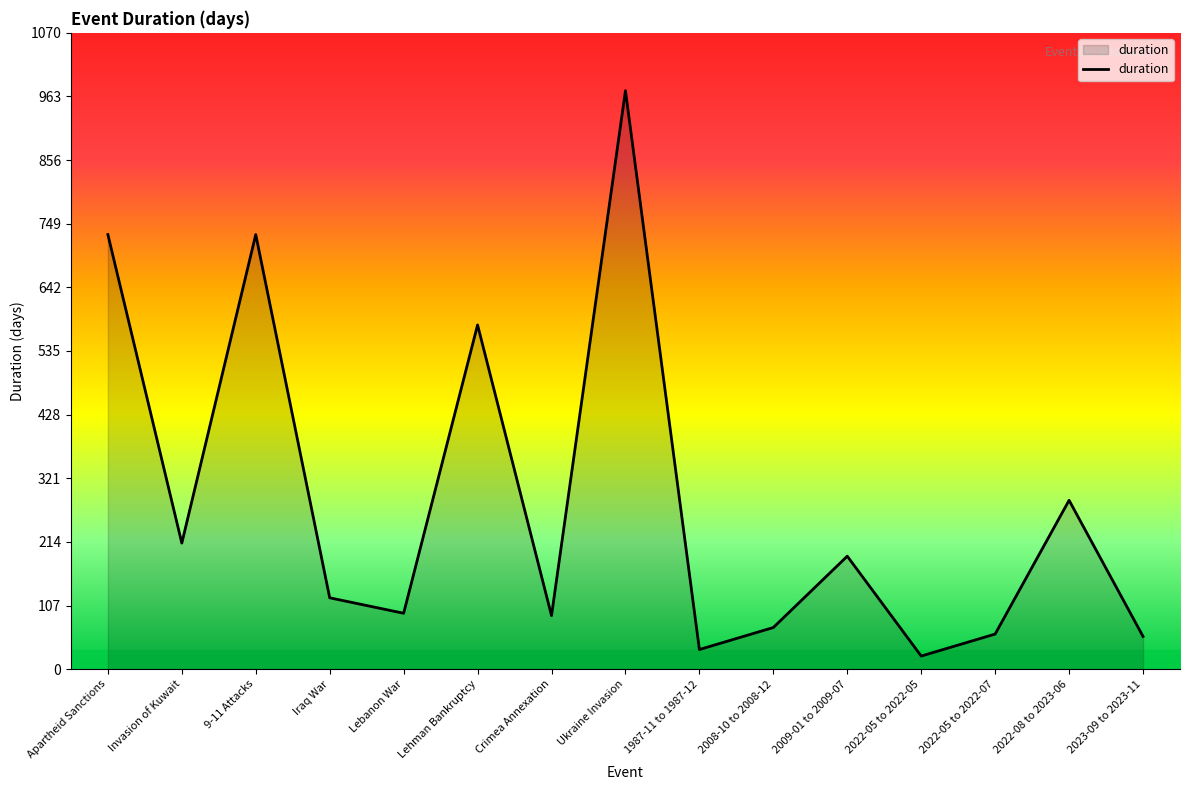

What is the difference between the values at Crimea Annexation and 2022-05 to 2022-05?

68